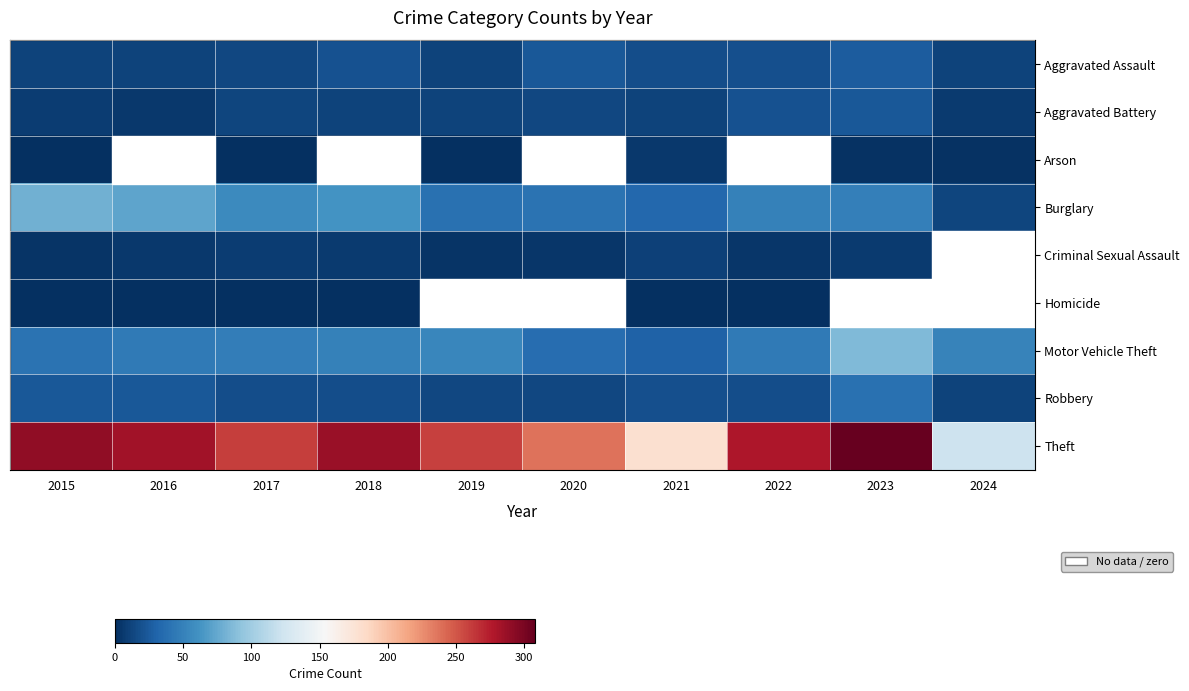

At how many categories does at least one series exceed 155?

9